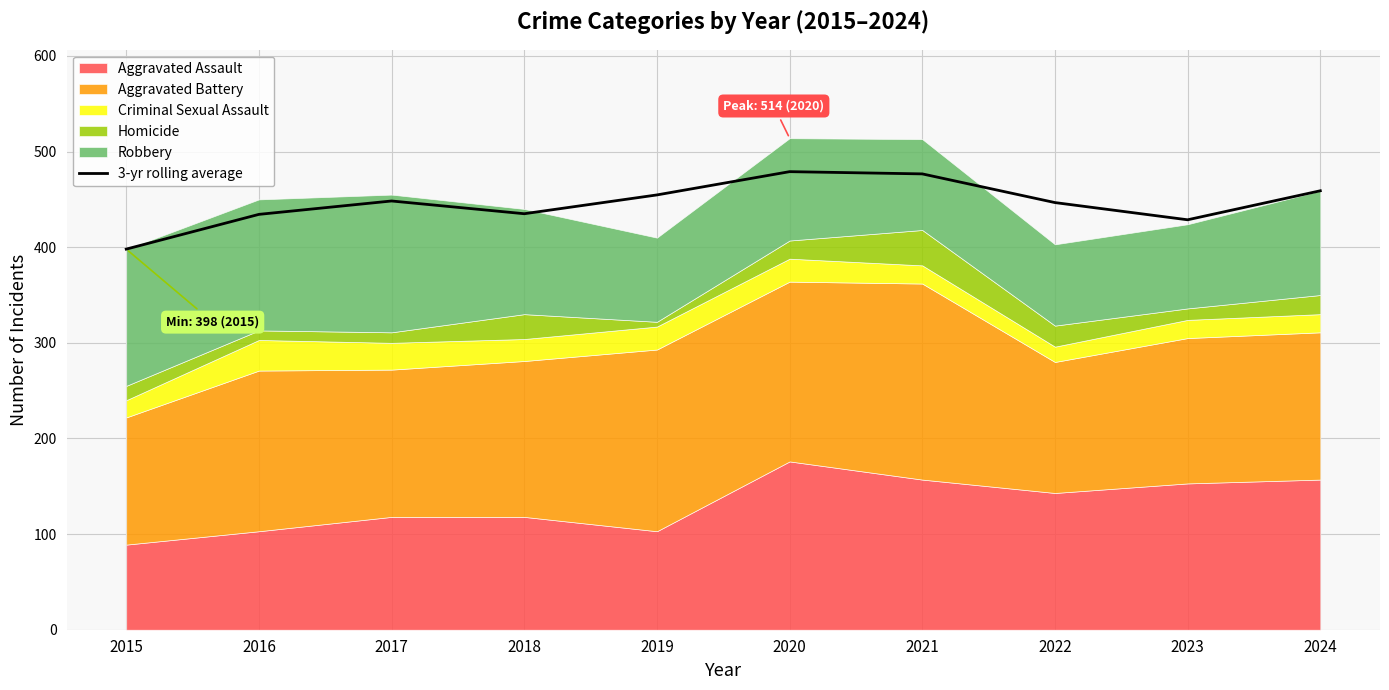

What is the sum of all values?

4460.3